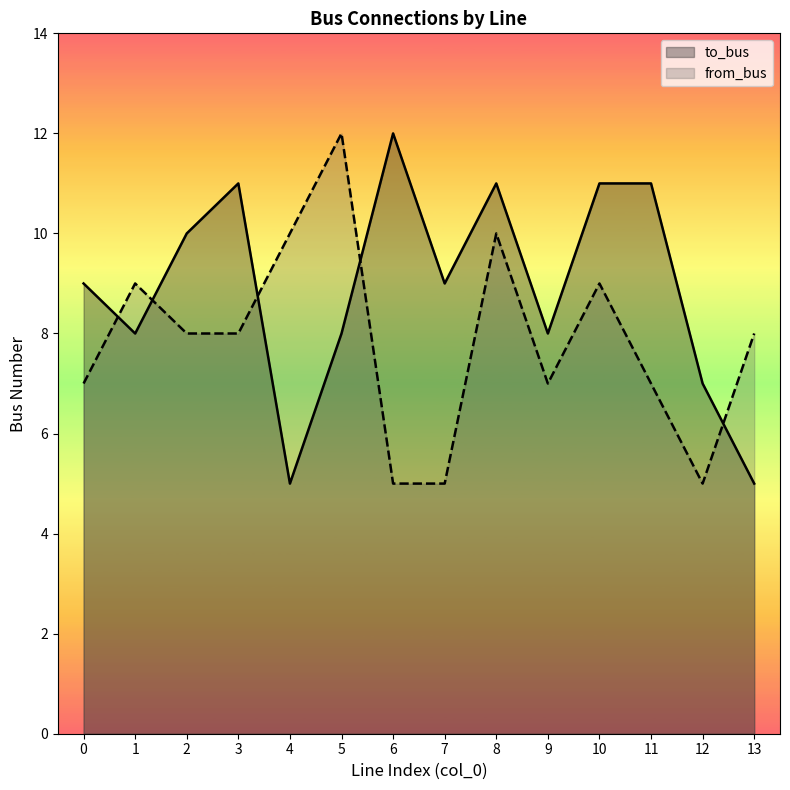

Between which two adjacent categories do from_bus and to_bus first intersect?

0 and 1